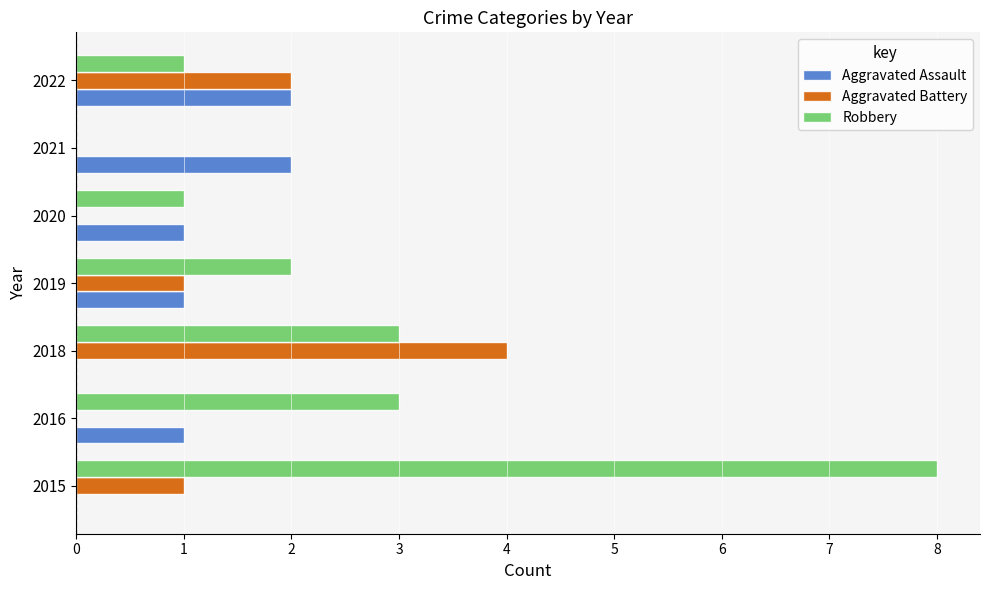

At which category is the sum across all series the highest?

2015